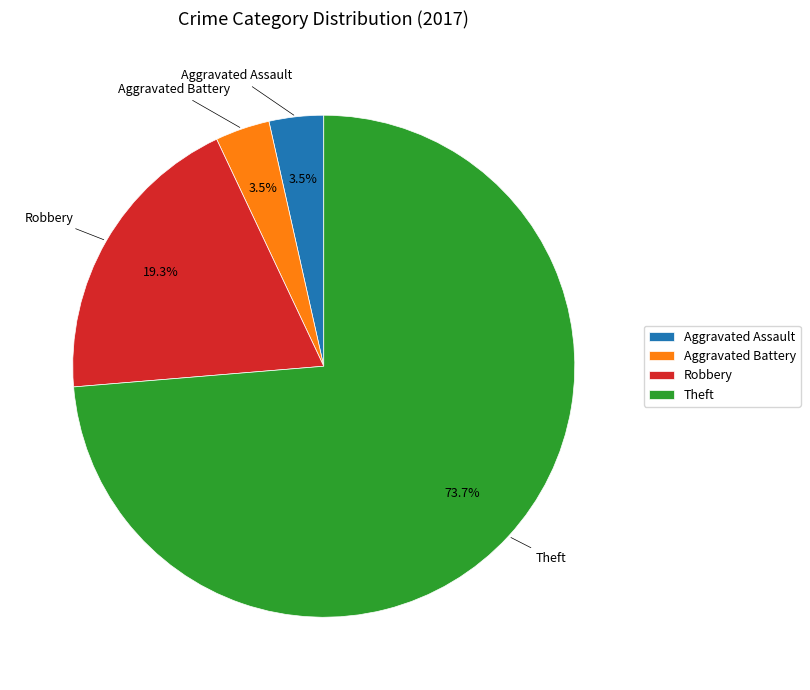

To the nearest percent, what is the average slice percentage?

25%